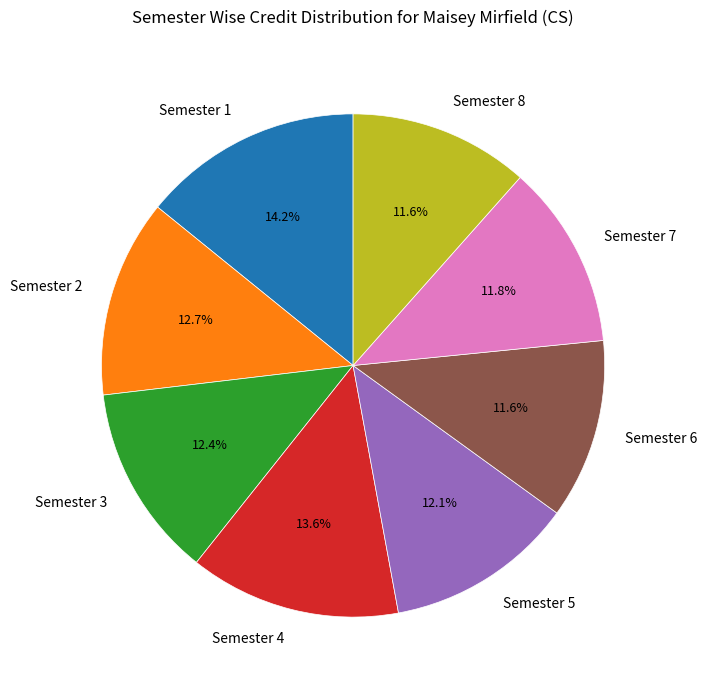

True or false: Semester 8 accounts for 21% of the total.

False